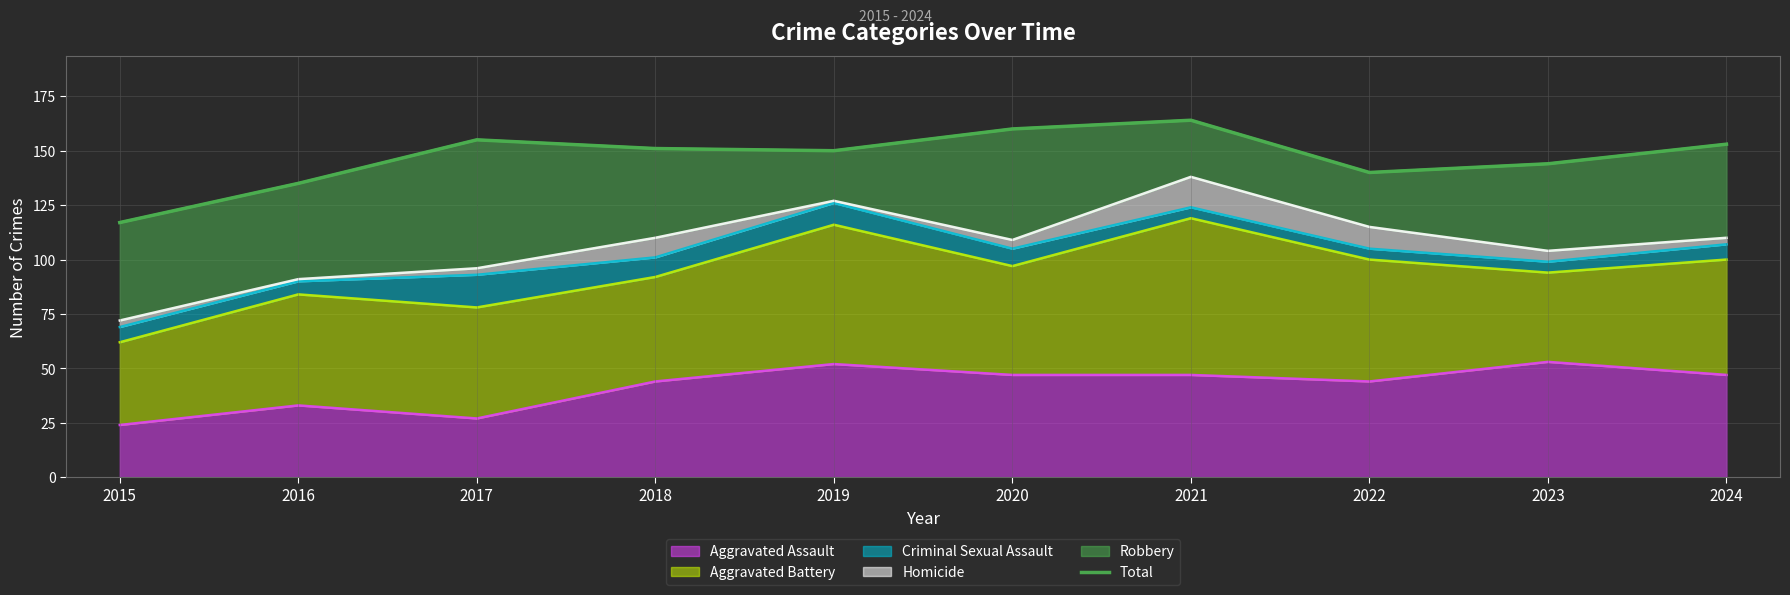

What is the ratio of the value at 2023 to the value at 2024?

0.9